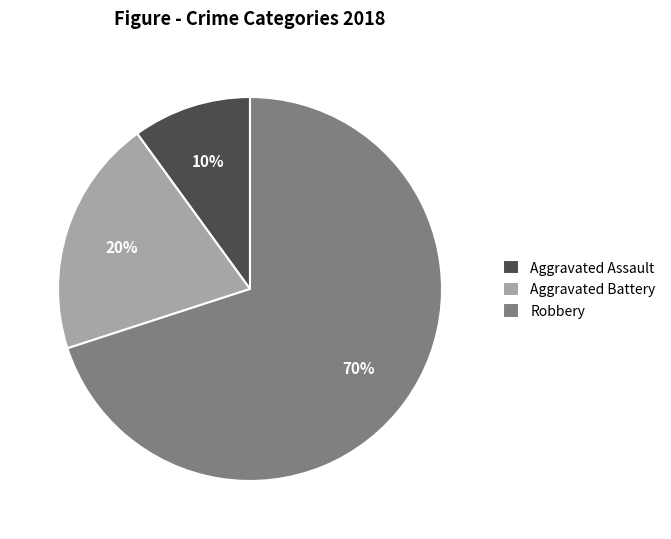

How many segments does this pie chart have?

3